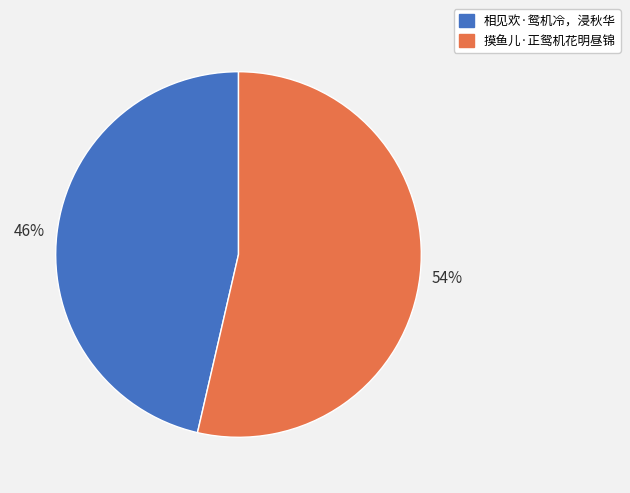

Do 摸鱼儿·正鸳机花明昼锦 and 相见欢·鸳机冷，浸秋华 together represent more than half of the pie?

Yes